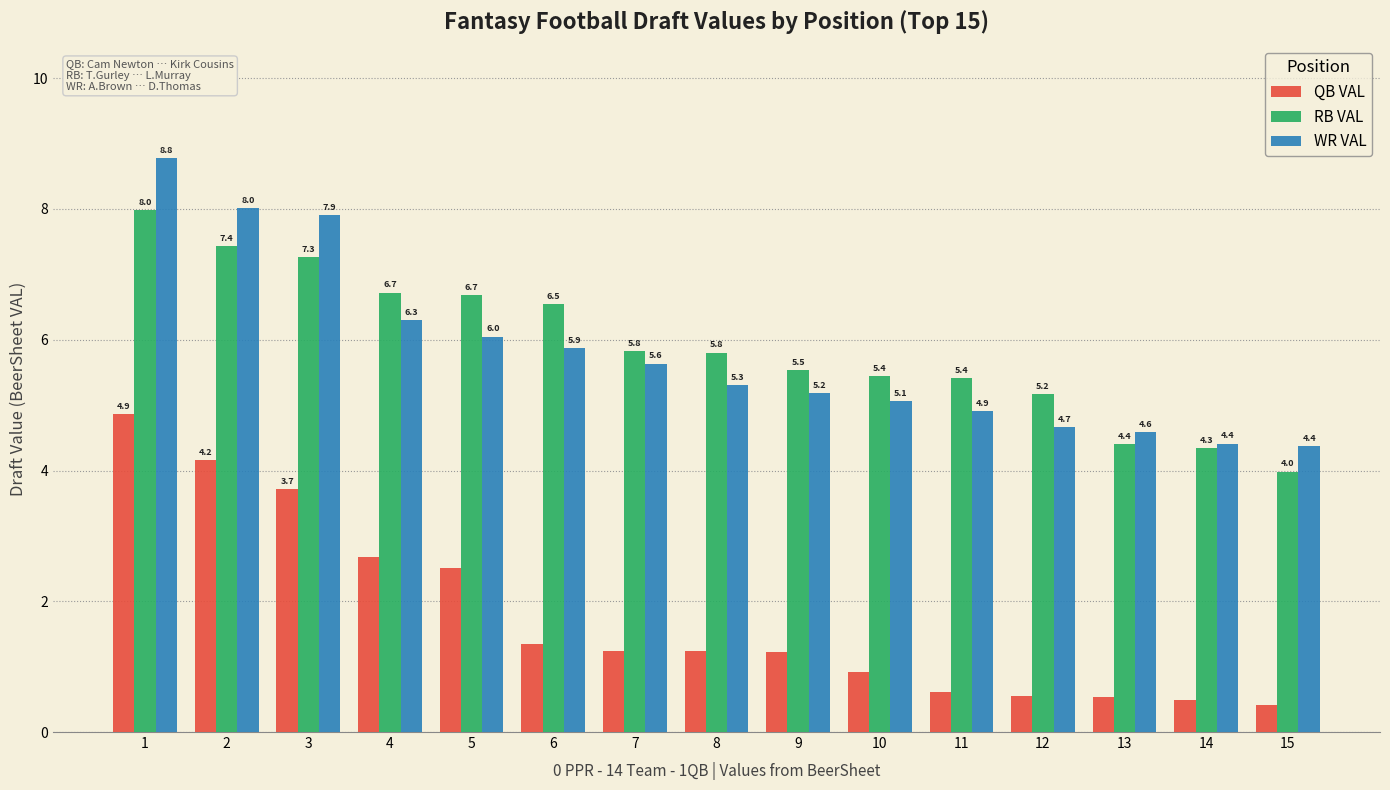

Which label corresponds to the largest value in the chart?

1